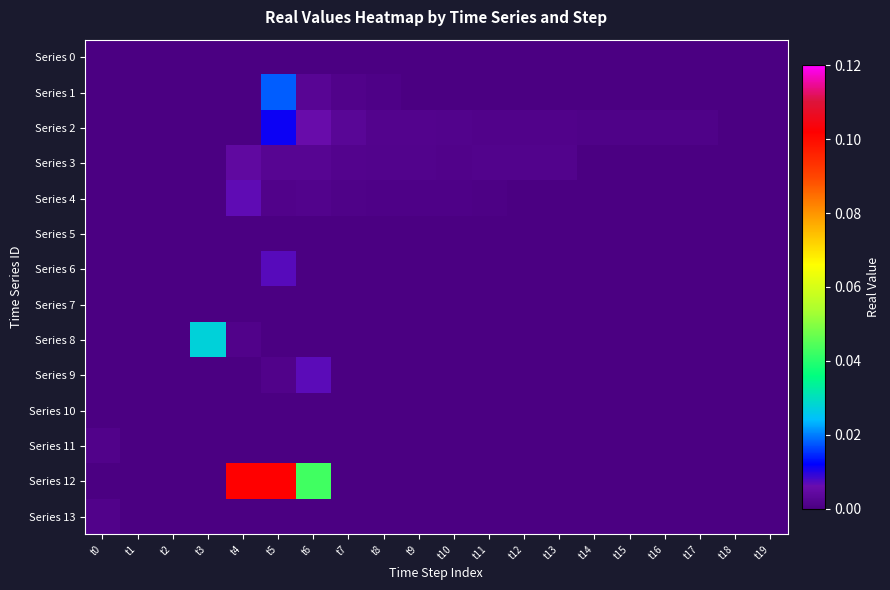

List the series in order of their peak value, highest first.

Series 12, Series 8, Series 1, Series 2, Series 6, Series 9, Series 4, Series 3, Series 13, Series 11, Series 10, Series 0, Series 5, Series 7